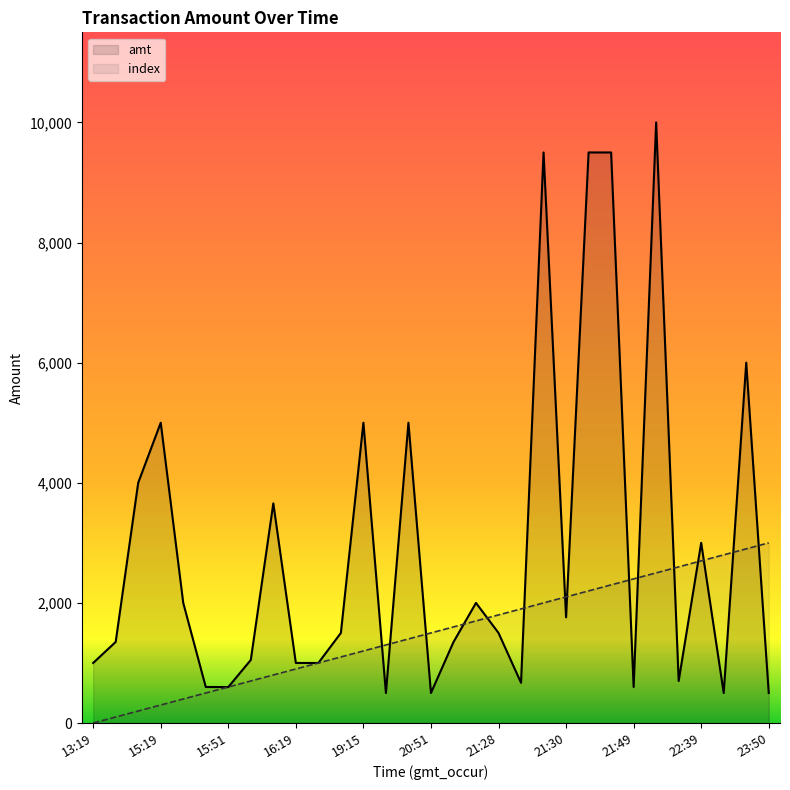

What is the difference between the highest and lowest values at 14?

3600.0